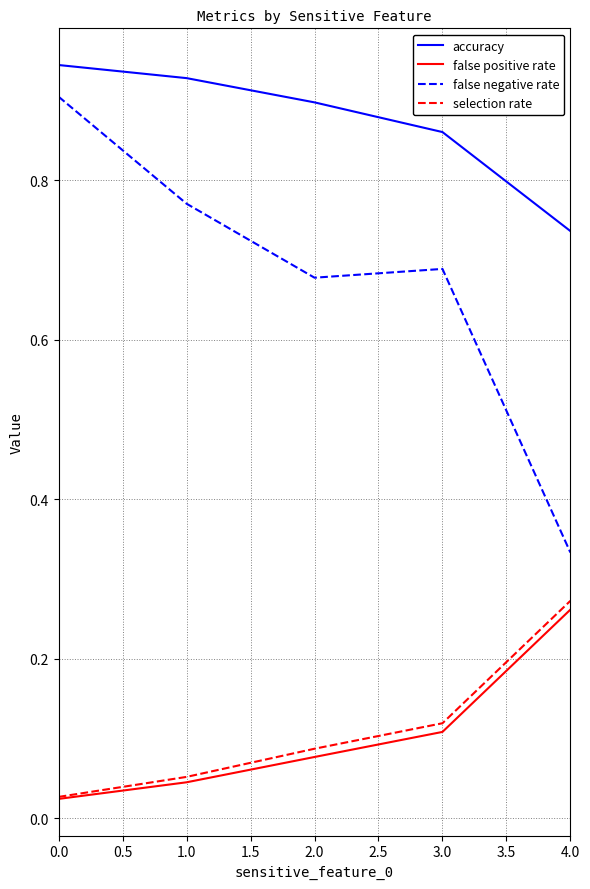

True or false: selection rate and accuracy intersect in this chart.

False